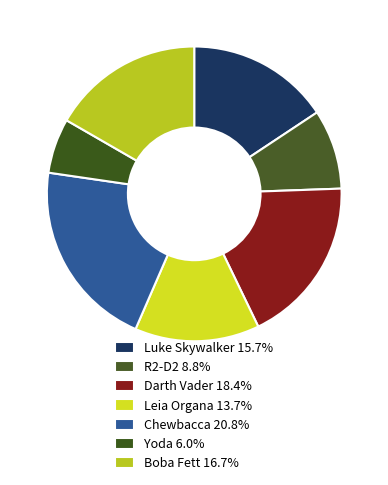

What is the largest slice in the pie chart?

Chewbacca